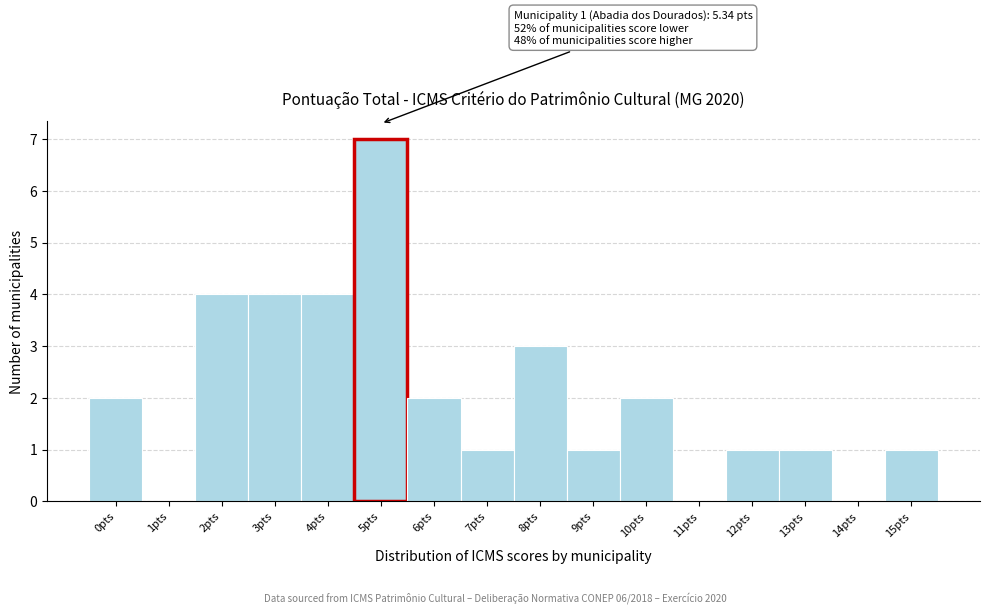

Reading right to left, what are all the values shown in this chart?

15pts=1	14pts=0	13pts=1	12pts=1	11pts=0	10pts=2	9pts=1	8pts=3	7pts=1	6pts=2	5pts=7	4pts=4	3pts=4	2pts=4	1pts=0	0pts=2